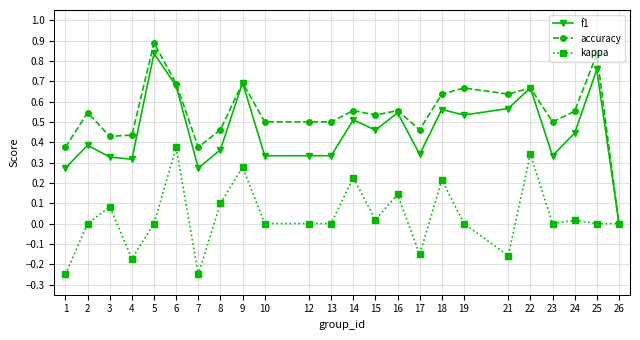

What is the highest value of the accuracy series?

0.9